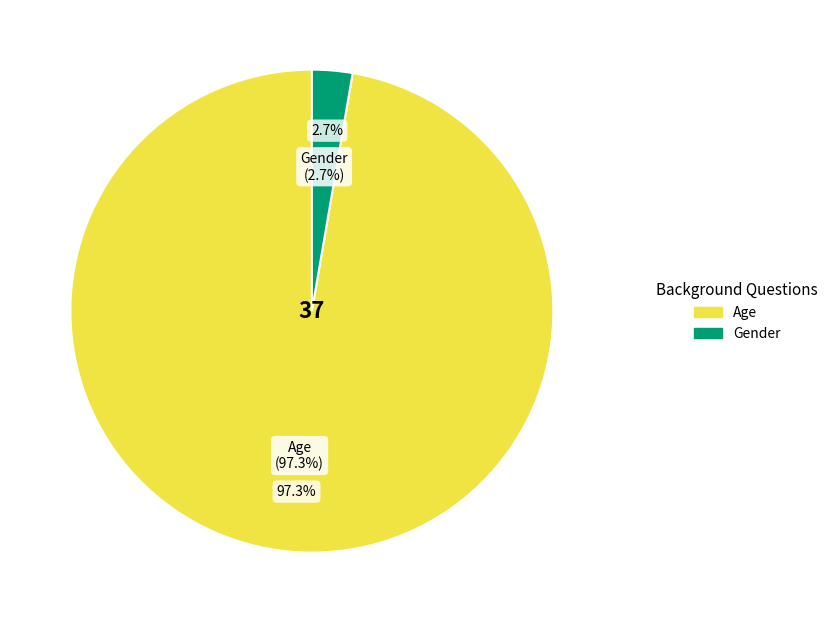

Which has a higher value, Gender or Age?

Age